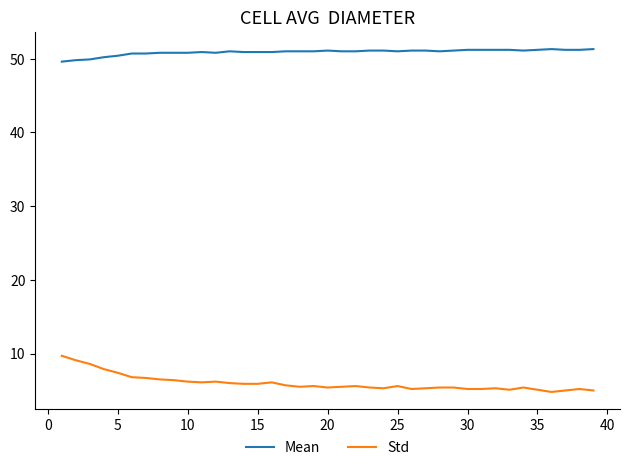

Rank the series by their average value, from highest to lowest.

Mean, Std